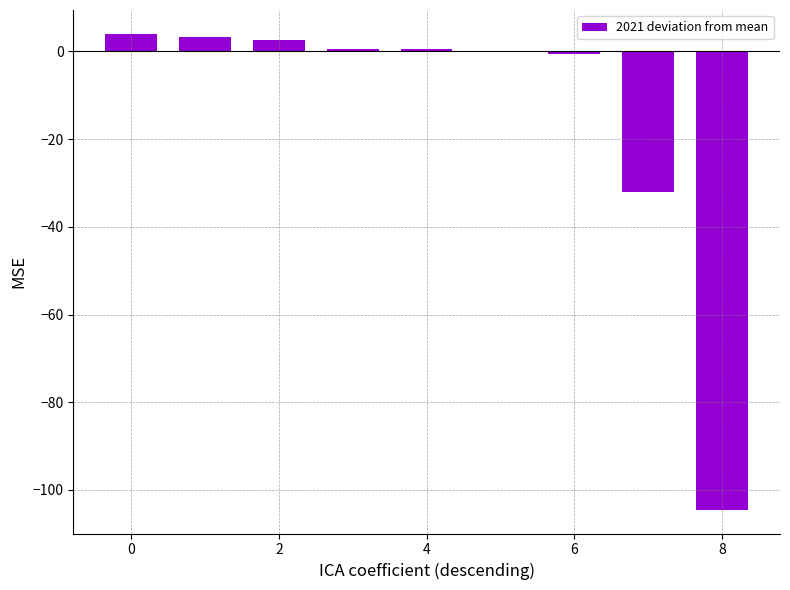

Are the bars horizontal?

No